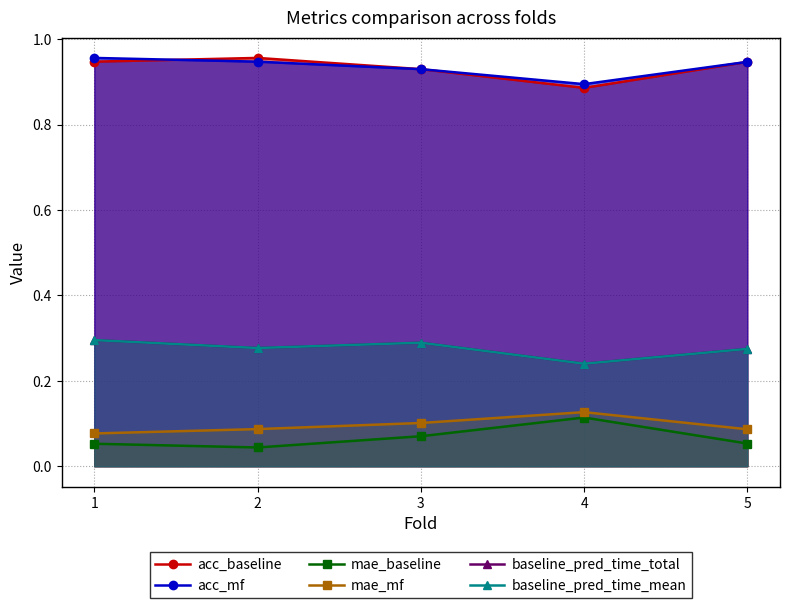

What is the value of the acc_baseline point at the 5th from the left?

0.9